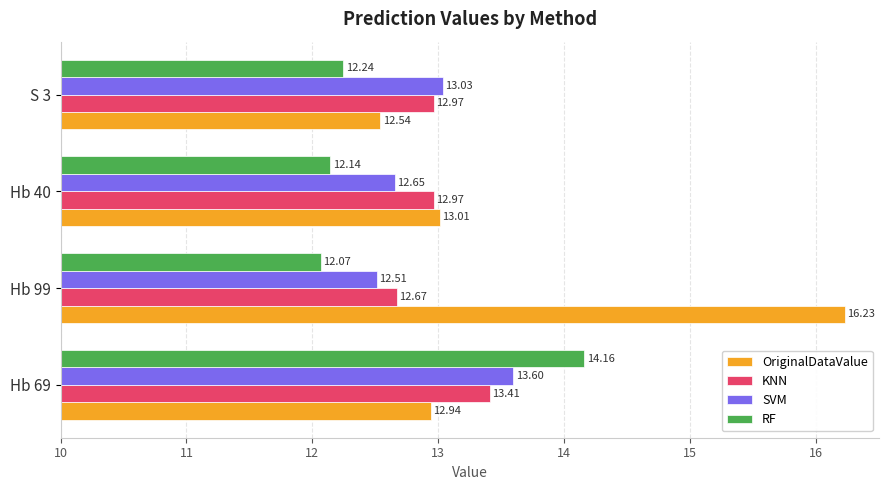

Which series has the largest total across all categories?

OriginalDataValue